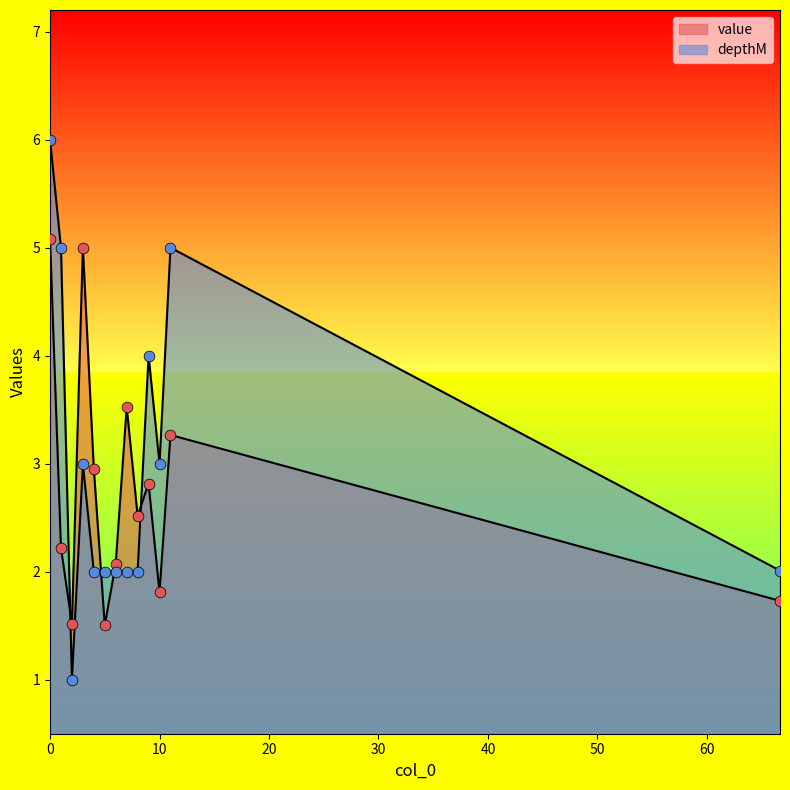

Which series reaches the minimum Y coordinate?

depthM